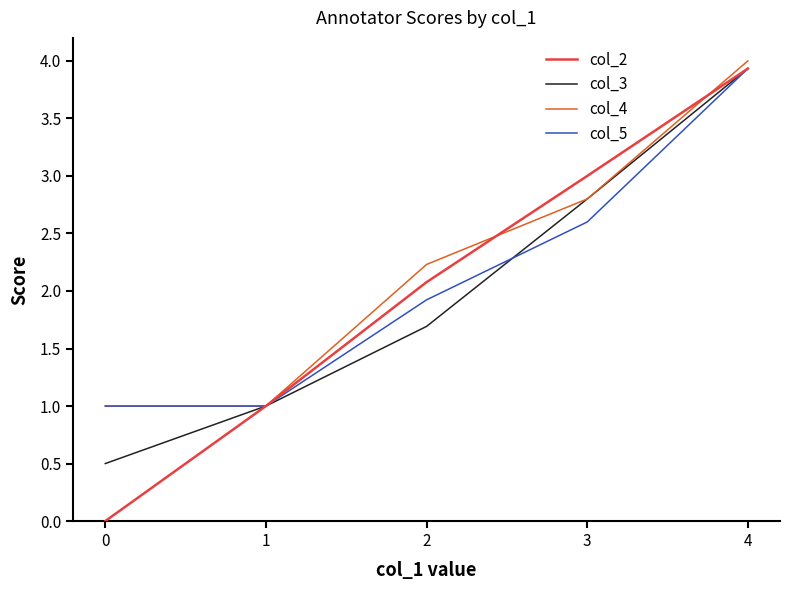

How many lines are shown in the chart?

4